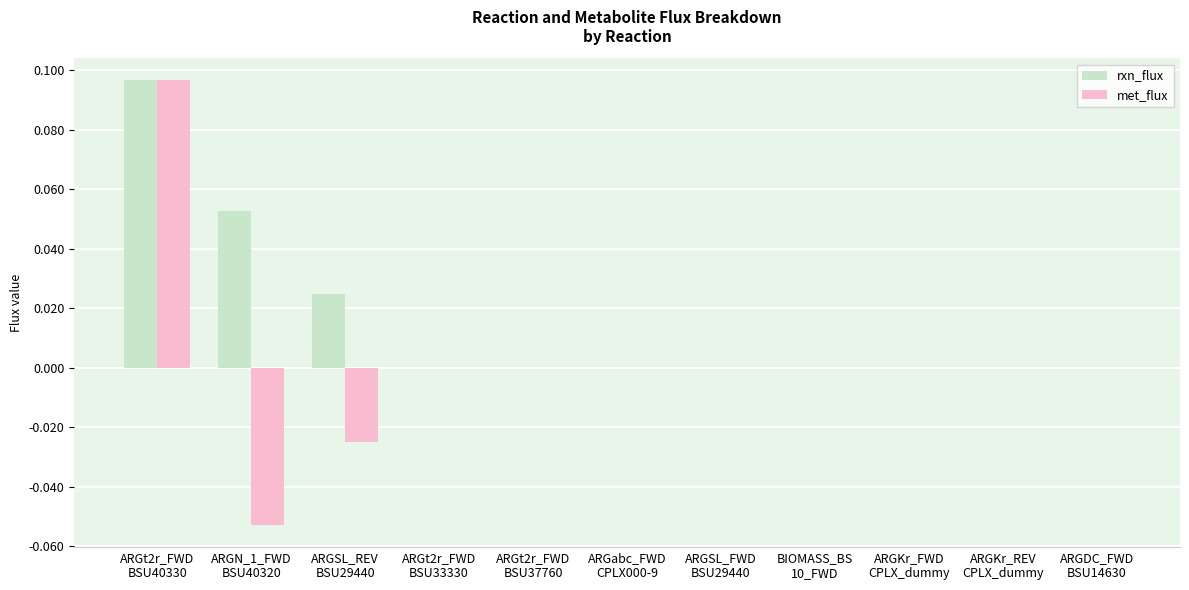

How many distinct data groups are displayed?

2